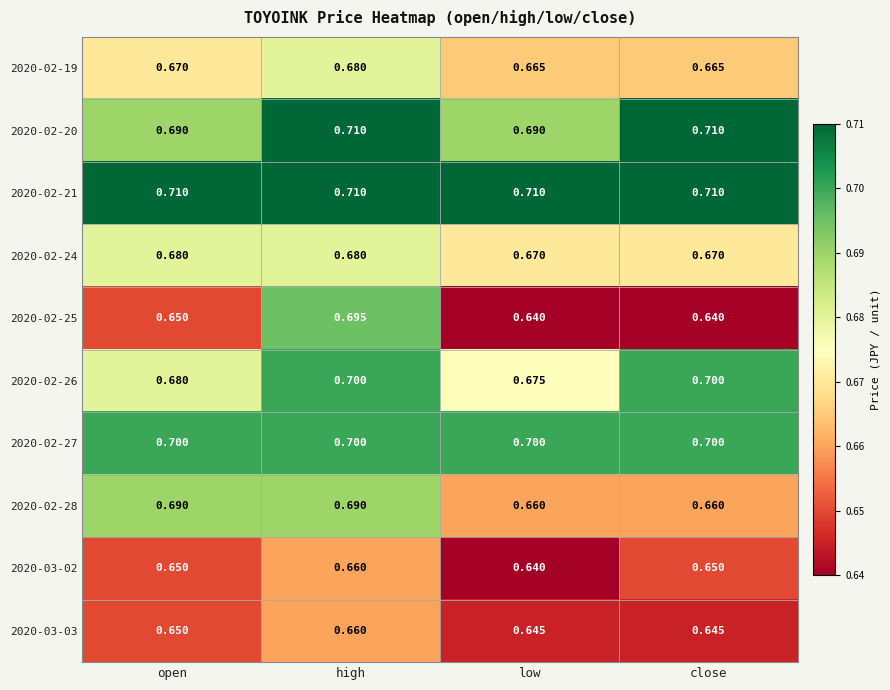

Is the value of 2020-02-19 at high greater than the value of 2020-03-03 at high?

Yes